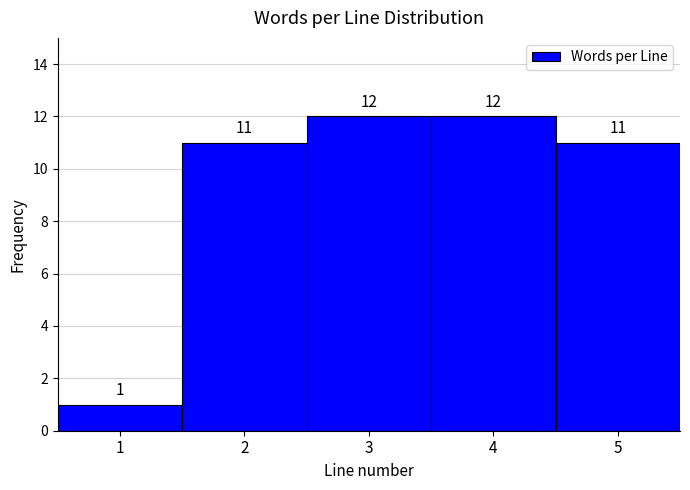

Reading left to right, extract all data points from this chart.

1=1	2=11	3=12	4=12	5=11